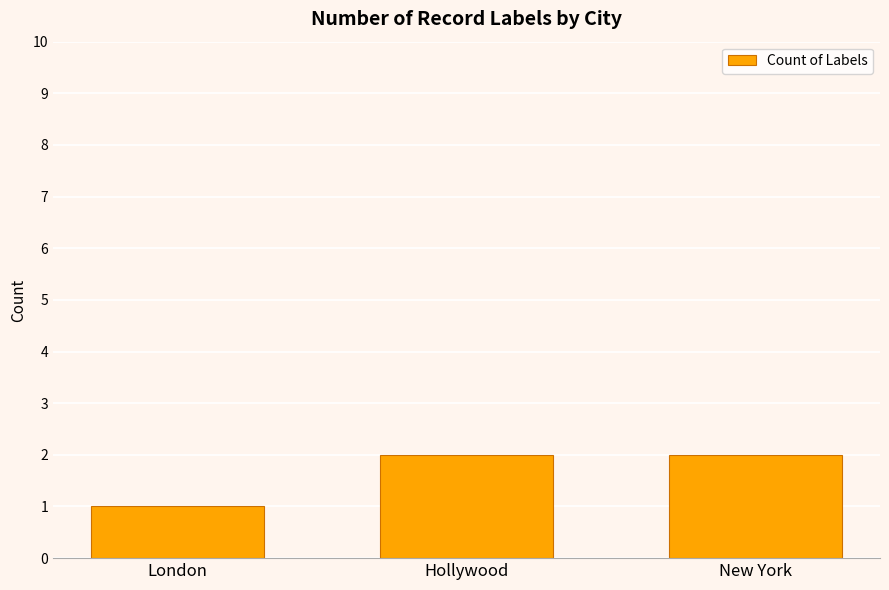

What is the difference between the values at London and Hollywood?

1